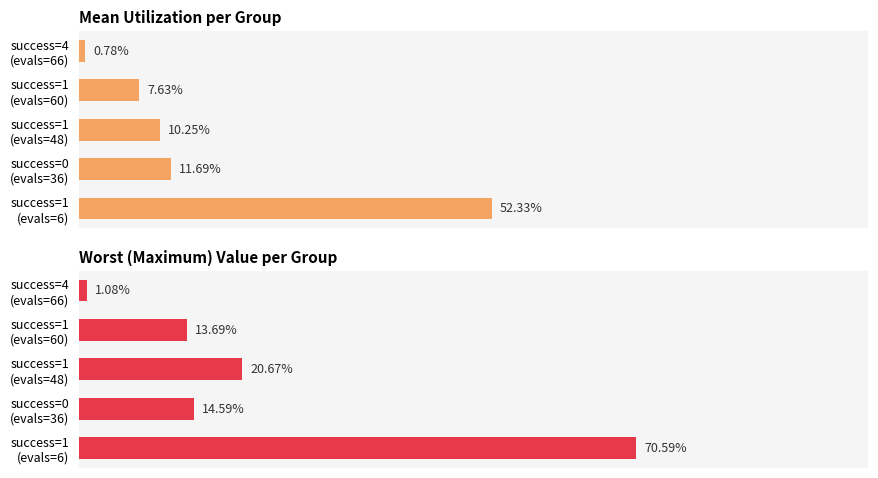

The value of worst at success=1 (evals=60) is 0.2. True or false?

False